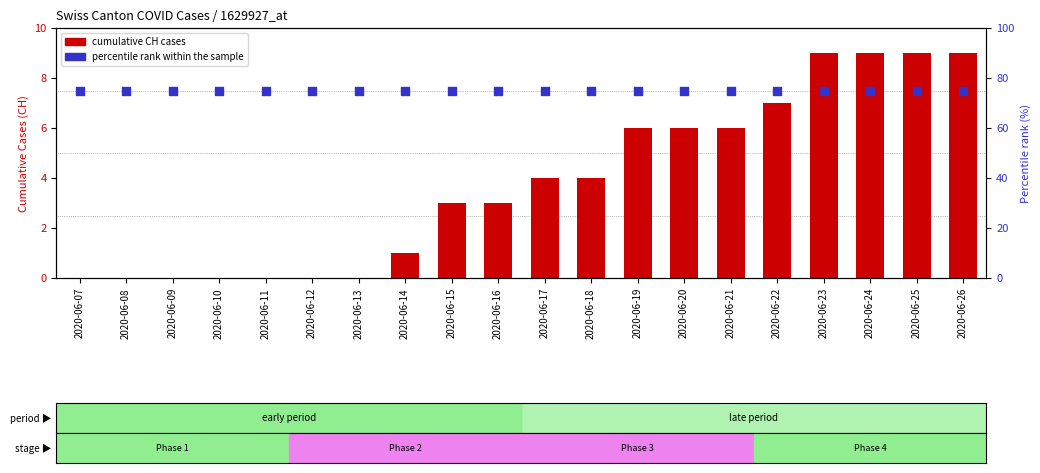

Is the value of cumulative CH cases at 2020-06-15 greater than the value of percentile rank within the sample at 2020-06-24?

No